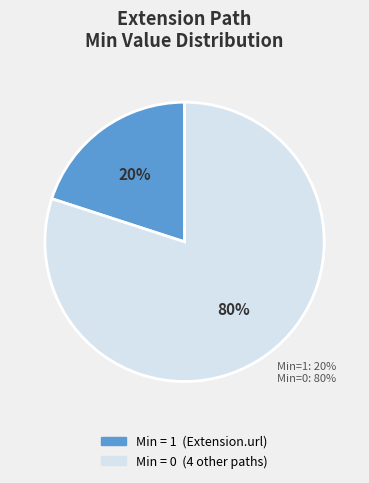

To the nearest percent, what is the difference between the largest and smallest slice percentages?

60%